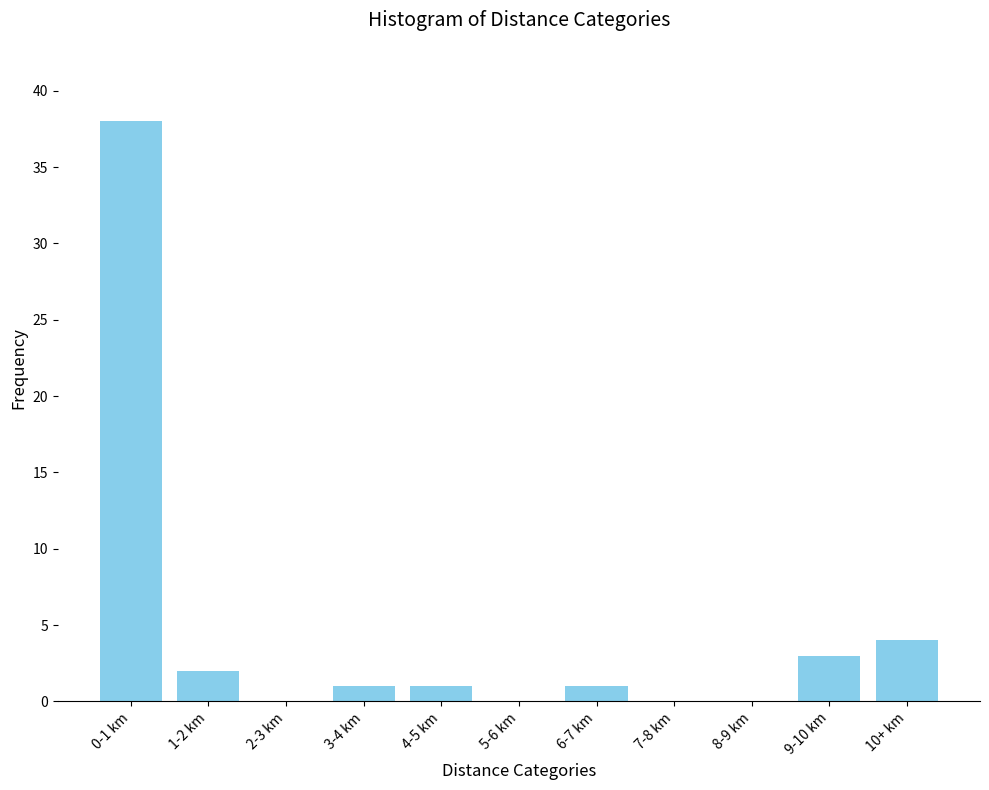

Reading left to right, extract all data points from this chart.

0-1 km=38	1-2 km=2	2-3 km=0	3-4 km=1	4-5 km=1	5-6 km=0	6-7 km=1	7-8 km=0	8-9 km=0	9-10 km=3	10+ km=4